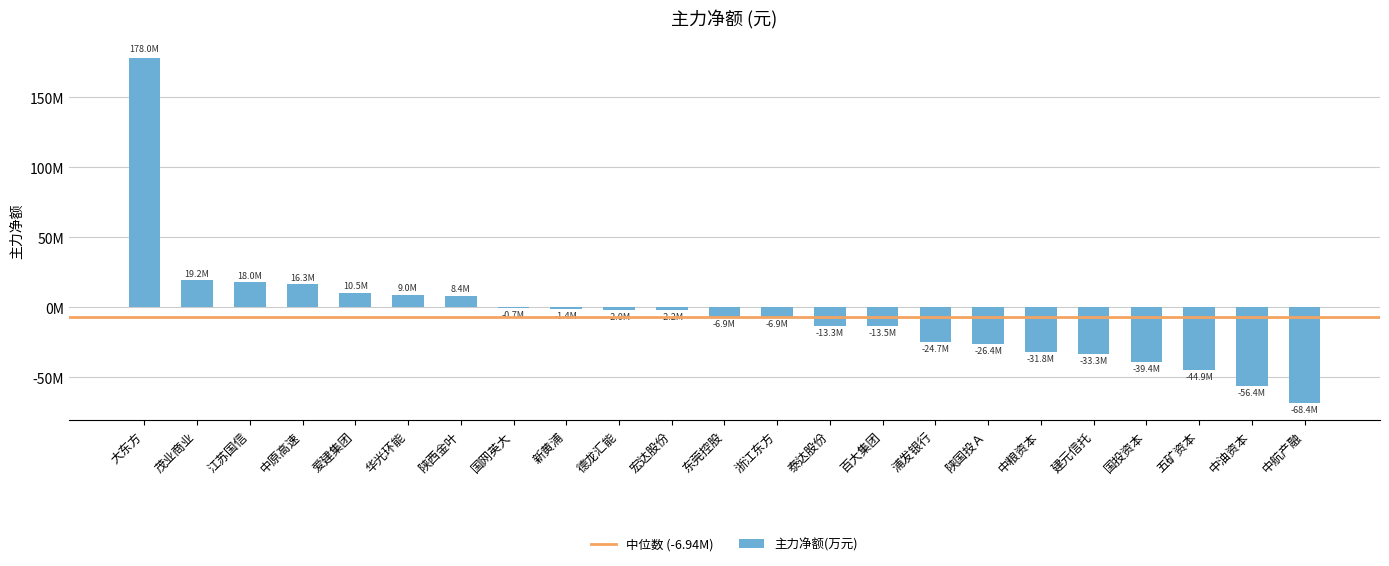

How many values are above zero?

7